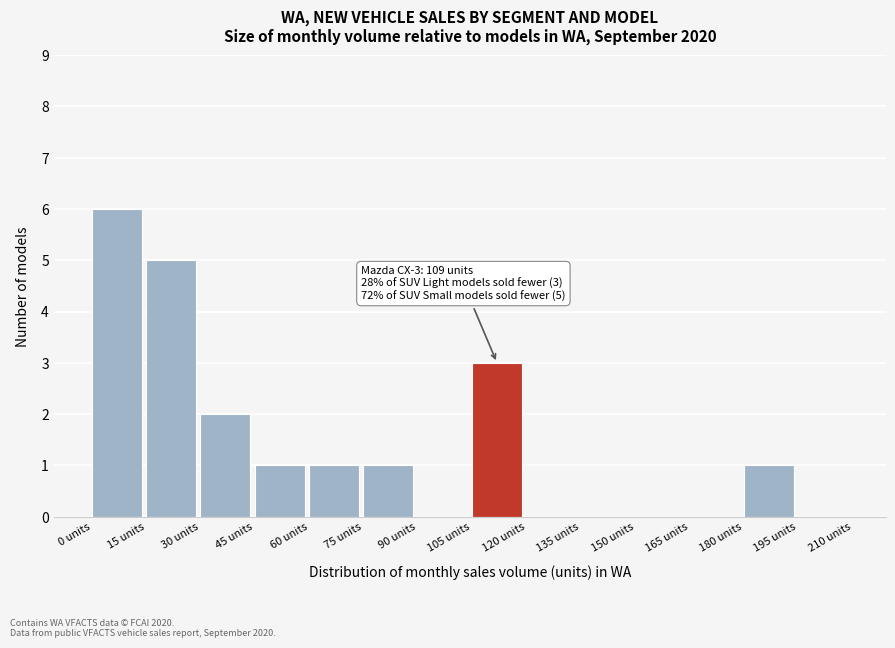

Over which range of the x-axis is the bar tallest?

0 to 15